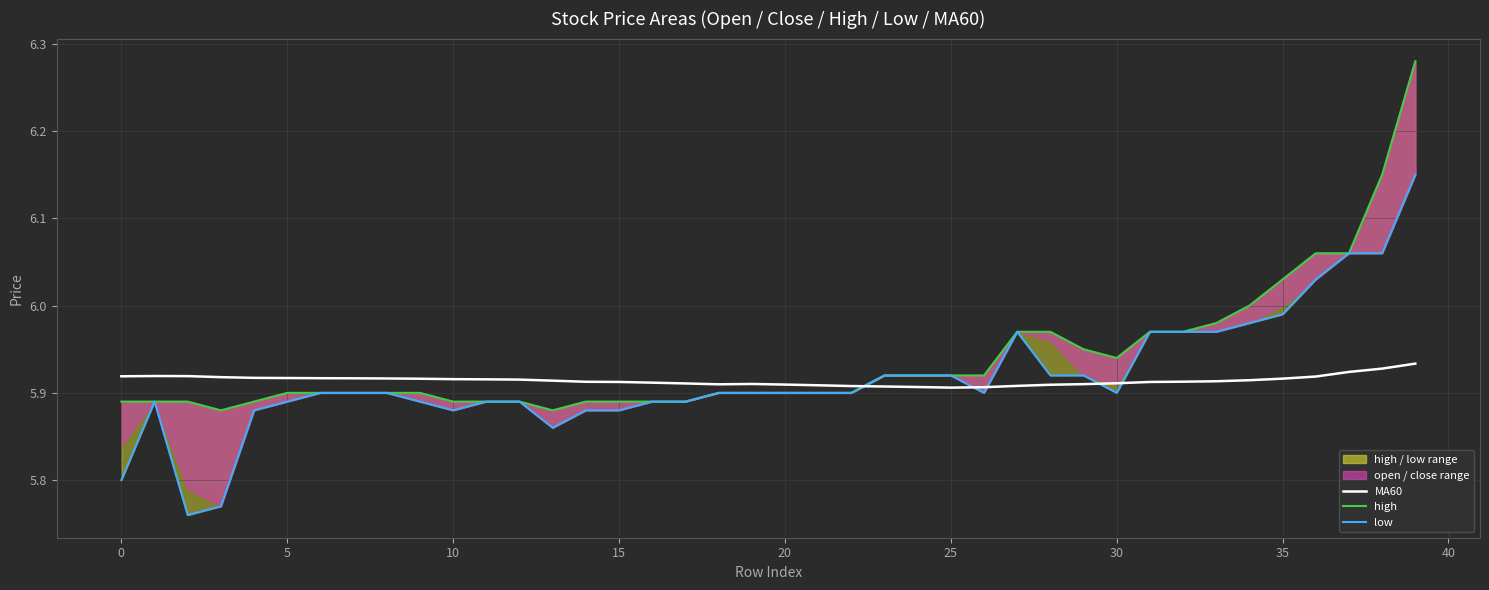

What is the difference between the maximum and minimum values in the high series?

0.4